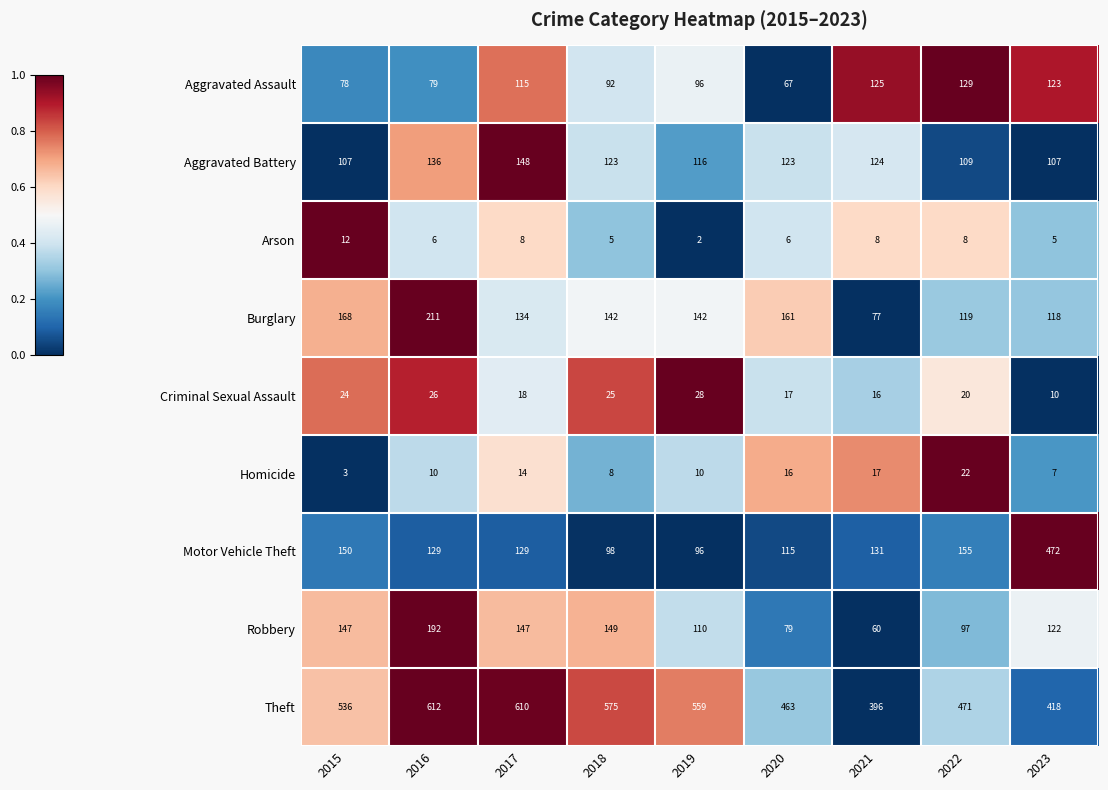

What is the maximum value for Burglary?

211